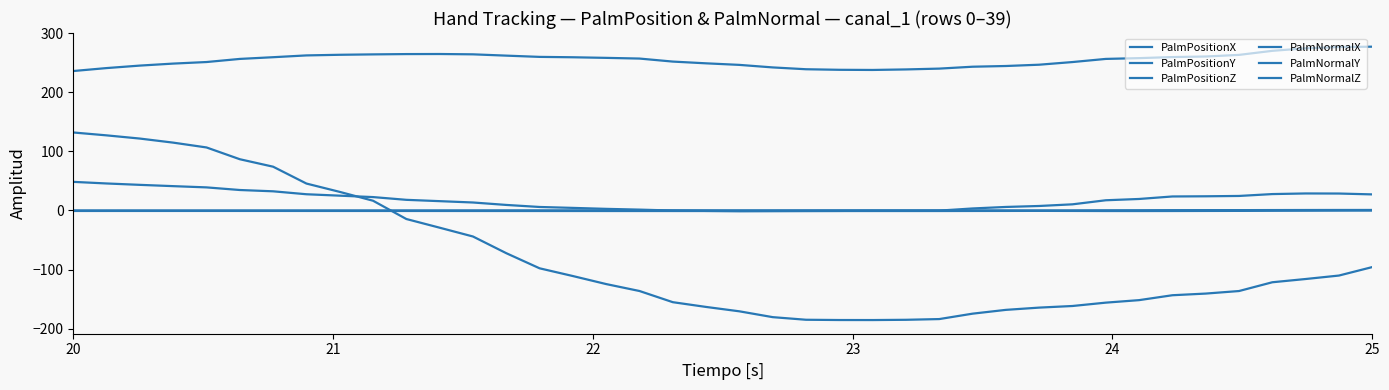

How many lines are shown in the chart?

6